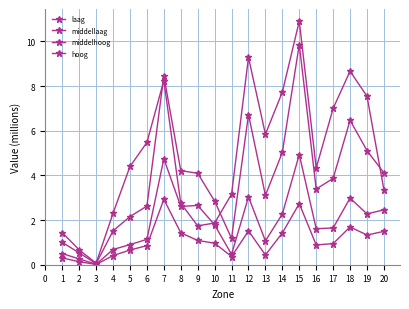

Where is laag nearest to the value 1?

10